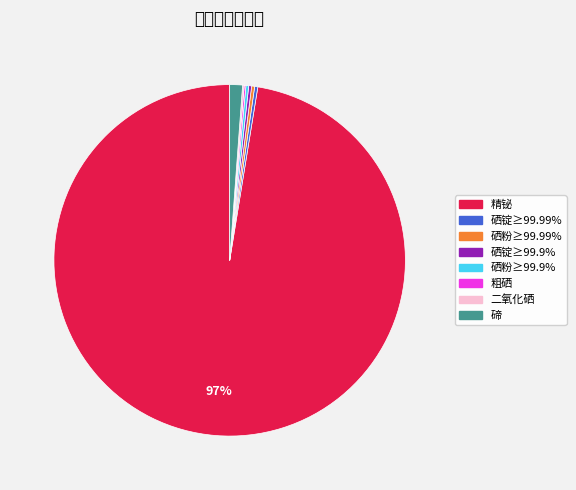

Which slice is the largest?

精铋